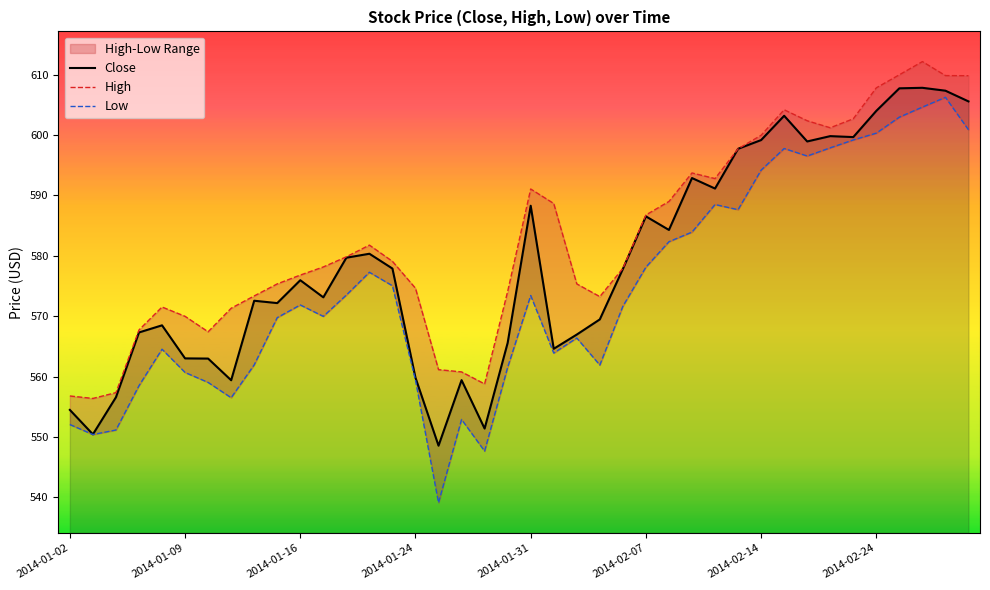

What is the average value of the Close series?

578.8